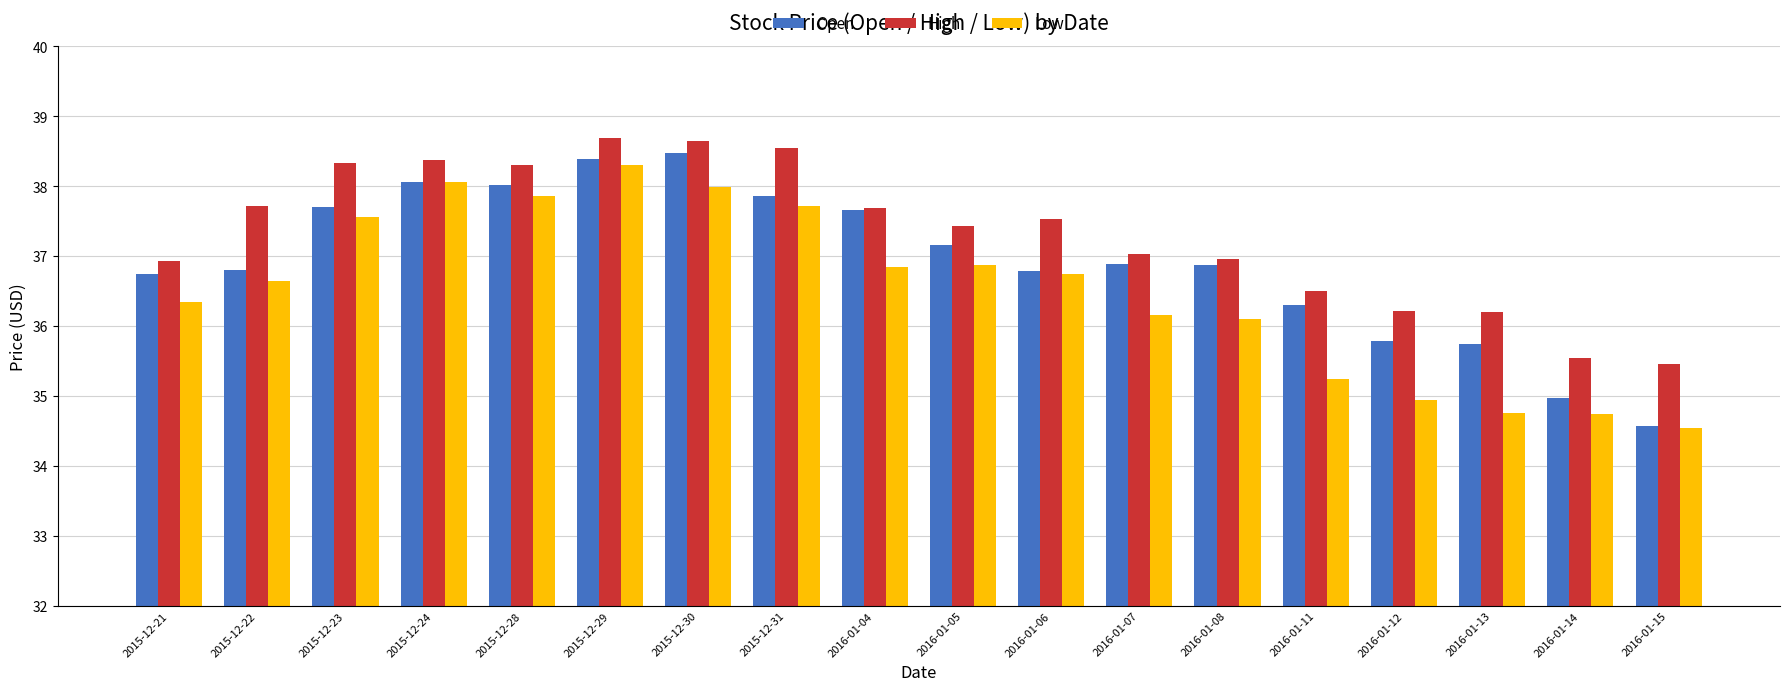

The Low series shows 36.1 at 2016-01-08. True or false?

True